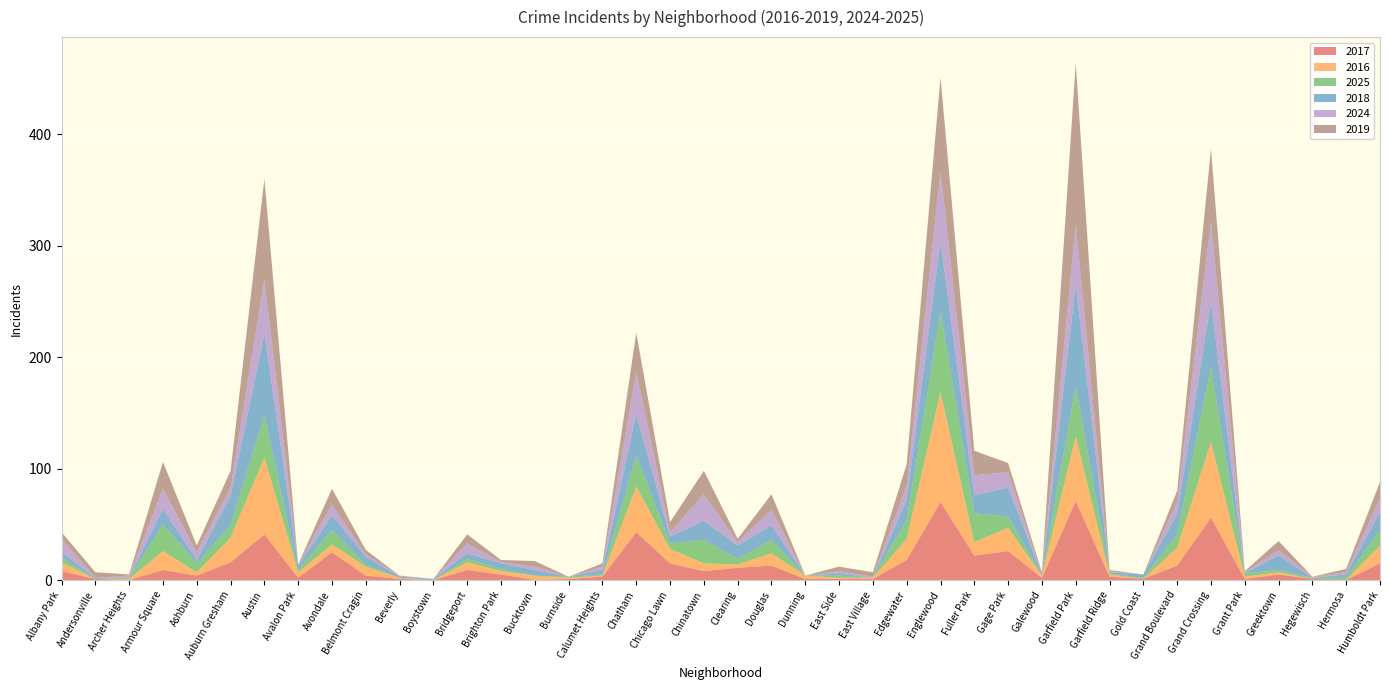

Reading left to right, extract all data points from this chart.

2017: Albany Park=8	Andersonville=1	Archer Heights=0	Armour Square=9	Ashburn=4	Auburn Gresham=16	Austin=41	Avalon Park=2	Avondale=25	Belmont Cragin=4	Beverly=1	Boystown=0	Bridgeport=9	Brighton Park=5	Bucktown=0	Burnside=1	Calumet Heights=3	Chatham=43	Chicago Lawn=15	Chinatown=8	Clearing=11	Douglas=13	Dunning=1	East Side=1	East Village=1	Edgewater=18	Englewood=70	Fuller Park=22	Gage Park=26	Galewood=2	Garfield Park=71	Garfield Ridge=3	Gold Coast=1	Grand Boulevard=13	Grand Crossing=56	Grant Park=1	Greektown=5	Hegewisch=1	Hermosa=0	Humboldt Park=15
2016: Albany Park=8	Andersonville=0	Archer Heights=1	Armour Square=17	Ashburn=3	Auburn Gresham=22	Austin=69	Avalon Park=5	Avondale=7	Belmont Cragin=8	Beverly=1	Boystown=0	Bridgeport=7	Brighton Park=3	Bucktown=4	Burnside=1	Calumet Heights=1	Chatham=41	Chicago Lawn=13	Chinatown=7	Clearing=3	Douglas=11	Dunning=3	East Side=1	East Village=1	Edgewater=19	Englewood=99	Fuller Park=12	Gage Park=21	Galewood=2	Garfield Park=58	Garfield Ridge=2	Gold Coast=0	Grand Boulevard=16	Grand Crossing=68	Grant Park=2	Greektown=2	Hegewisch=0	Hermosa=0	Humboldt Park=16
2025: Albany Park=4	Andersonville=0	Archer Heights=1	Armour Square=24	Ashburn=8	Auburn Gresham=11	Austin=38	Avalon Park=2	Avondale=13	Belmont Cragin=2	Beverly=0	Boystown=0	Bridgeport=3	Brighton Park=2	Bucktown=0	Burnside=1	Calumet Heights=1	Chatham=28	Chicago Lawn=5	Chinatown=21	Clearing=5	Douglas=12	Dunning=0	East Side=2	East Village=0	Edgewater=17	Englewood=72	Fuller Park=26	Gage Park=10	Galewood=0	Garfield Park=45	Garfield Ridge=1	Gold Coast=1	Grand Boulevard=12	Grand Crossing=67	Grant Park=3	Greektown=2	Hegewisch=1	Hermosa=2	Humboldt Park=14
2018: Albany Park=5	Andersonville=1	Archer Heights=0	Armour Square=14	Ashburn=3	Auburn Gresham=26	Austin=73	Avalon Park=4	Avondale=13	Belmont Cragin=7	Beverly=1	Boystown=1	Bridgeport=5	Brighton Park=5	Bucktown=5	Burnside=0	Calumet Heights=4	Chatham=37	Chicago Lawn=6	Chinatown=17	Clearing=12	Douglas=13	Dunning=0	East Side=2	East Village=0	Edgewater=18	Englewood=63	Fuller Park=16	Gage Park=26	Galewood=1	Garfield Park=91	Garfield Ridge=1	Gold Coast=3	Grand Boulevard=18	Grand Crossing=59	Grant Park=0	Greektown=13	Hegewisch=0	Hermosa=3	Humboldt Park=16
2024: Albany Park=12	Andersonville=0	Archer Heights=2	Armour Square=18	Ashburn=7	Auburn Gresham=8	Austin=49	Avalon Park=1	Avondale=10	Belmont Cragin=2	Beverly=1	Boystown=0	Bridgeport=9	Brighton Park=1	Bucktown=3	Burnside=0	Calumet Heights=3	Chatham=38	Chicago Lawn=4	Chinatown=24	Clearing=3	Douglas=14	Dunning=0	East Side=2	East Village=1	Edgewater=13	Englewood=63	Fuller Park=18	Gage Park=14	Galewood=0	Garfield Park=54	Garfield Ridge=1	Gold Coast=0	Grand Boulevard=11	Grand Crossing=72	Grant Park=1	Greektown=5	Hegewisch=1	Hermosa=2	Humboldt Park=12
2019: Albany Park=6	Andersonville=5	Archer Heights=1	Armour Square=24	Ashburn=6	Auburn Gresham=15	Austin=90	Avalon Park=0	Avondale=14	Belmont Cragin=4	Beverly=0	Boystown=0	Bridgeport=8	Brighton Park=2	Bucktown=5	Burnside=0	Calumet Heights=3	Chatham=35	Chicago Lawn=9	Chinatown=21	Clearing=3	Douglas=14	Dunning=0	East Side=4	East Village=4	Edgewater=19	Englewood=84	Fuller Park=22	Gage Park=8	Galewood=2	Garfield Park=145	Garfield Ridge=1	Gold Coast=0	Grand Boulevard=10	Grand Crossing=65	Grant Park=1	Greektown=8	Hegewisch=0	Hermosa=3	Humboldt Park=15